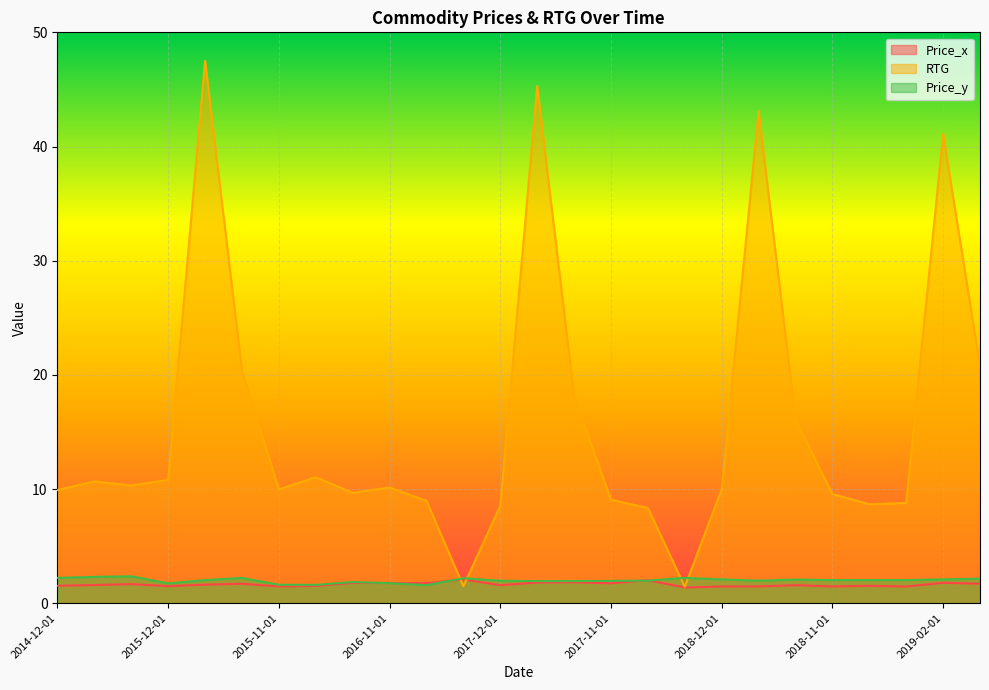

What is the spread (max minus min) of values at 2018-11-01?

8.1